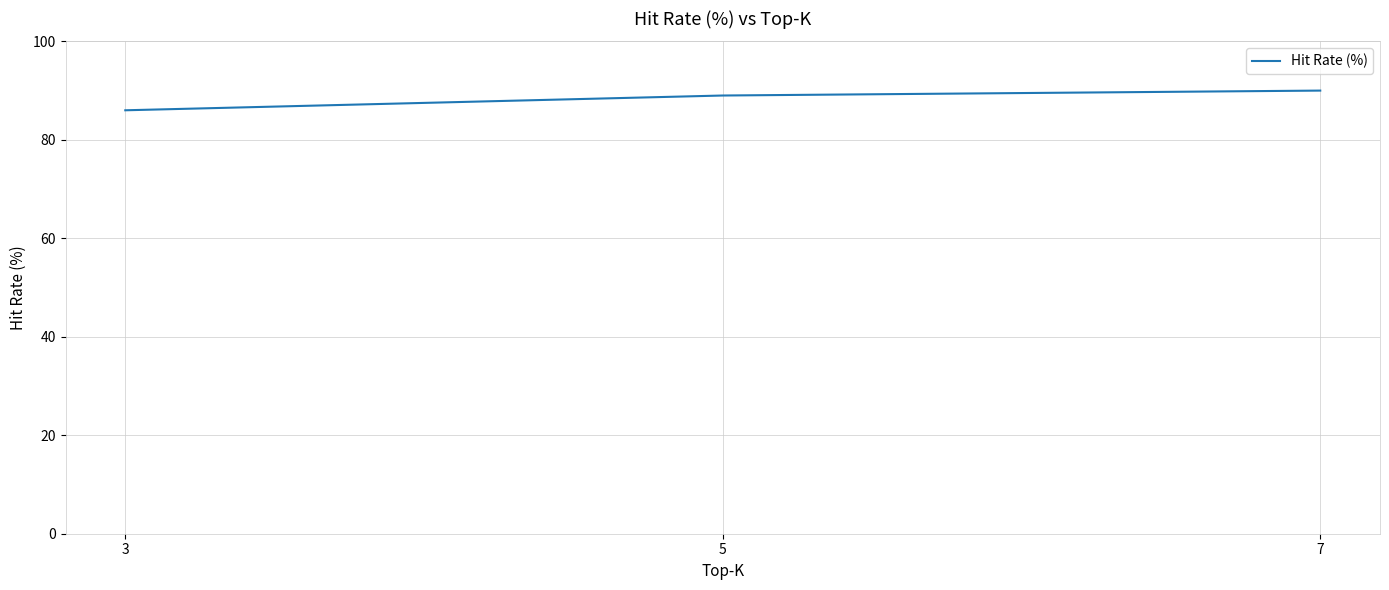

At which label is the value closest to 88?

5